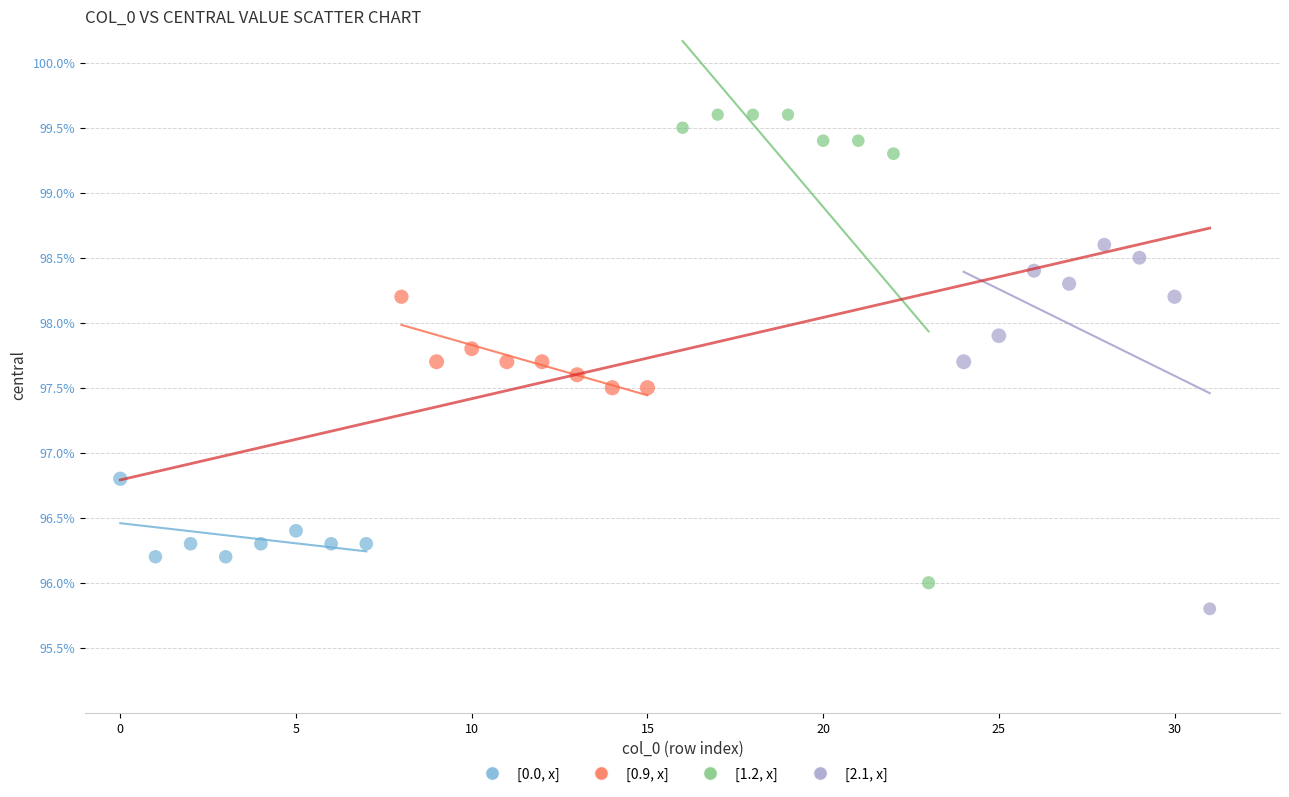

Which series contains the lowest Y value?

[2.1, x]